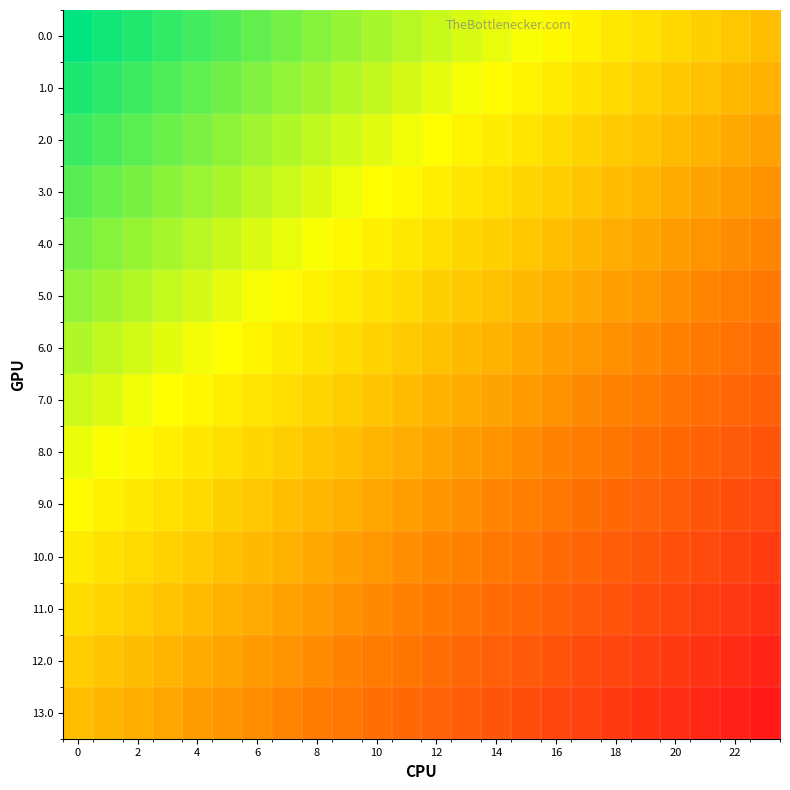

Count the number of data series in this chart.

14